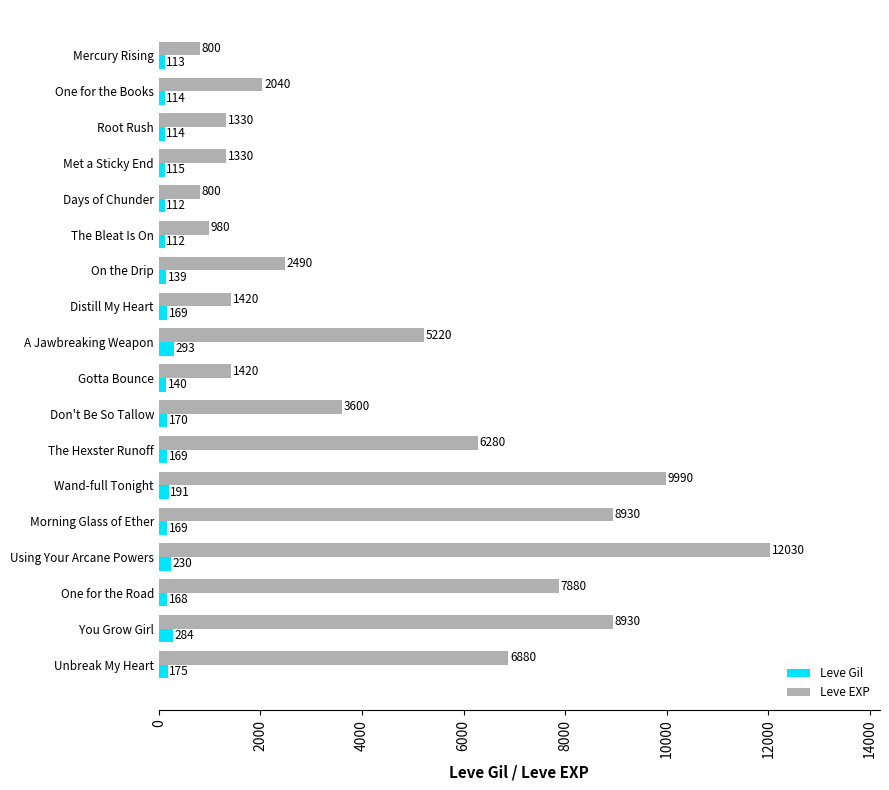

True or false: Leve Gil has a value of 168 at One for the Road.

True